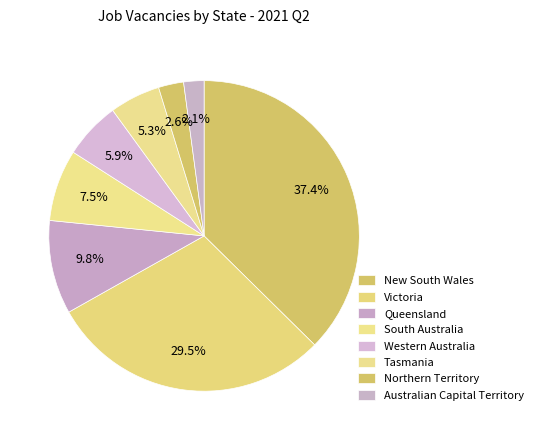

Which category has the smallest portion of the pie?

Australian Capital Territory